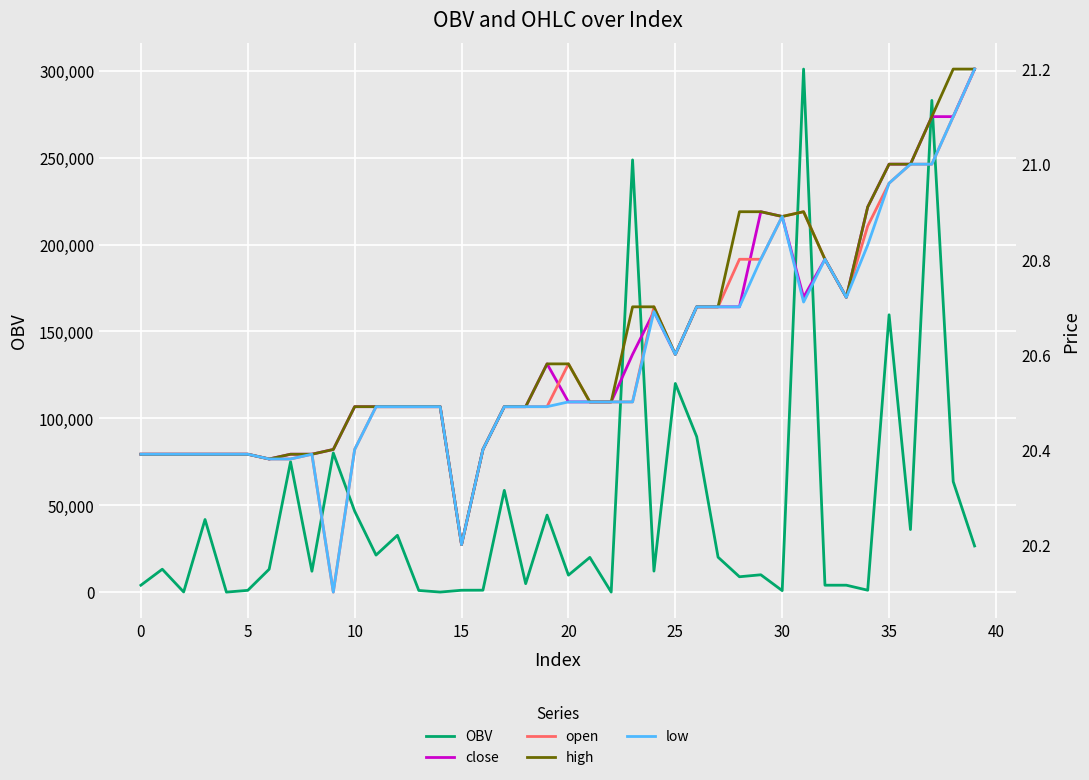

How many lines are shown in the chart?

5